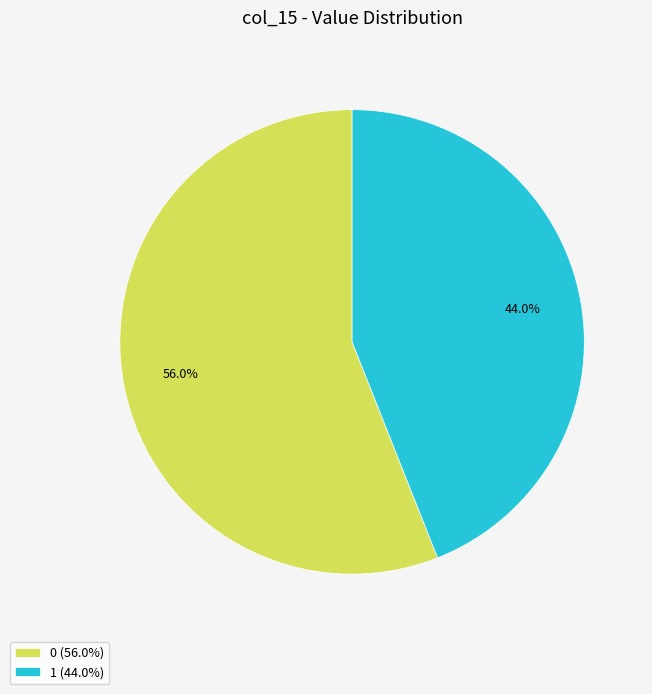

Does 0 represent more than half of the total?

Yes